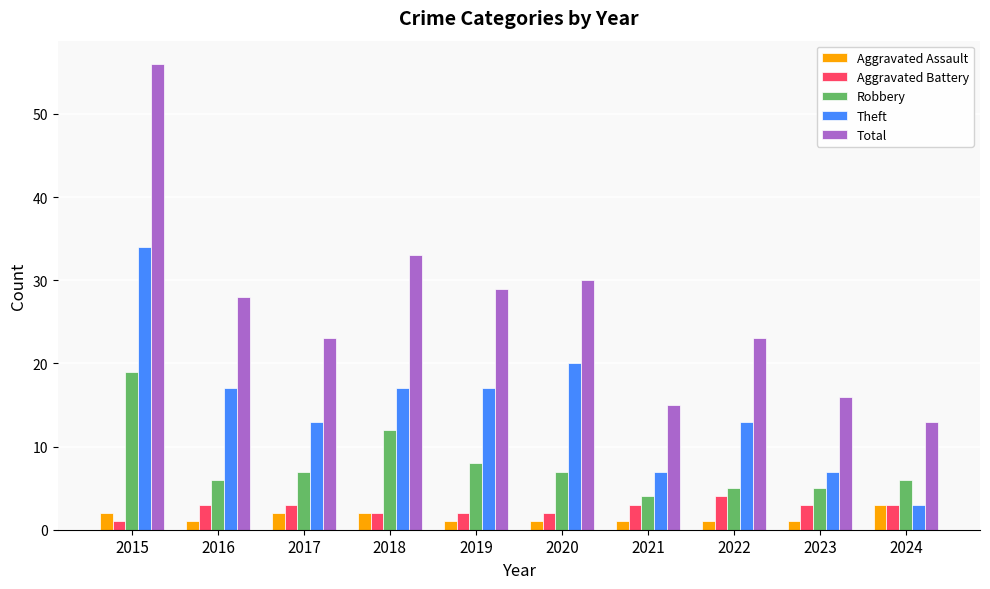

What is the spread (max minus min) of values at 2022?

22